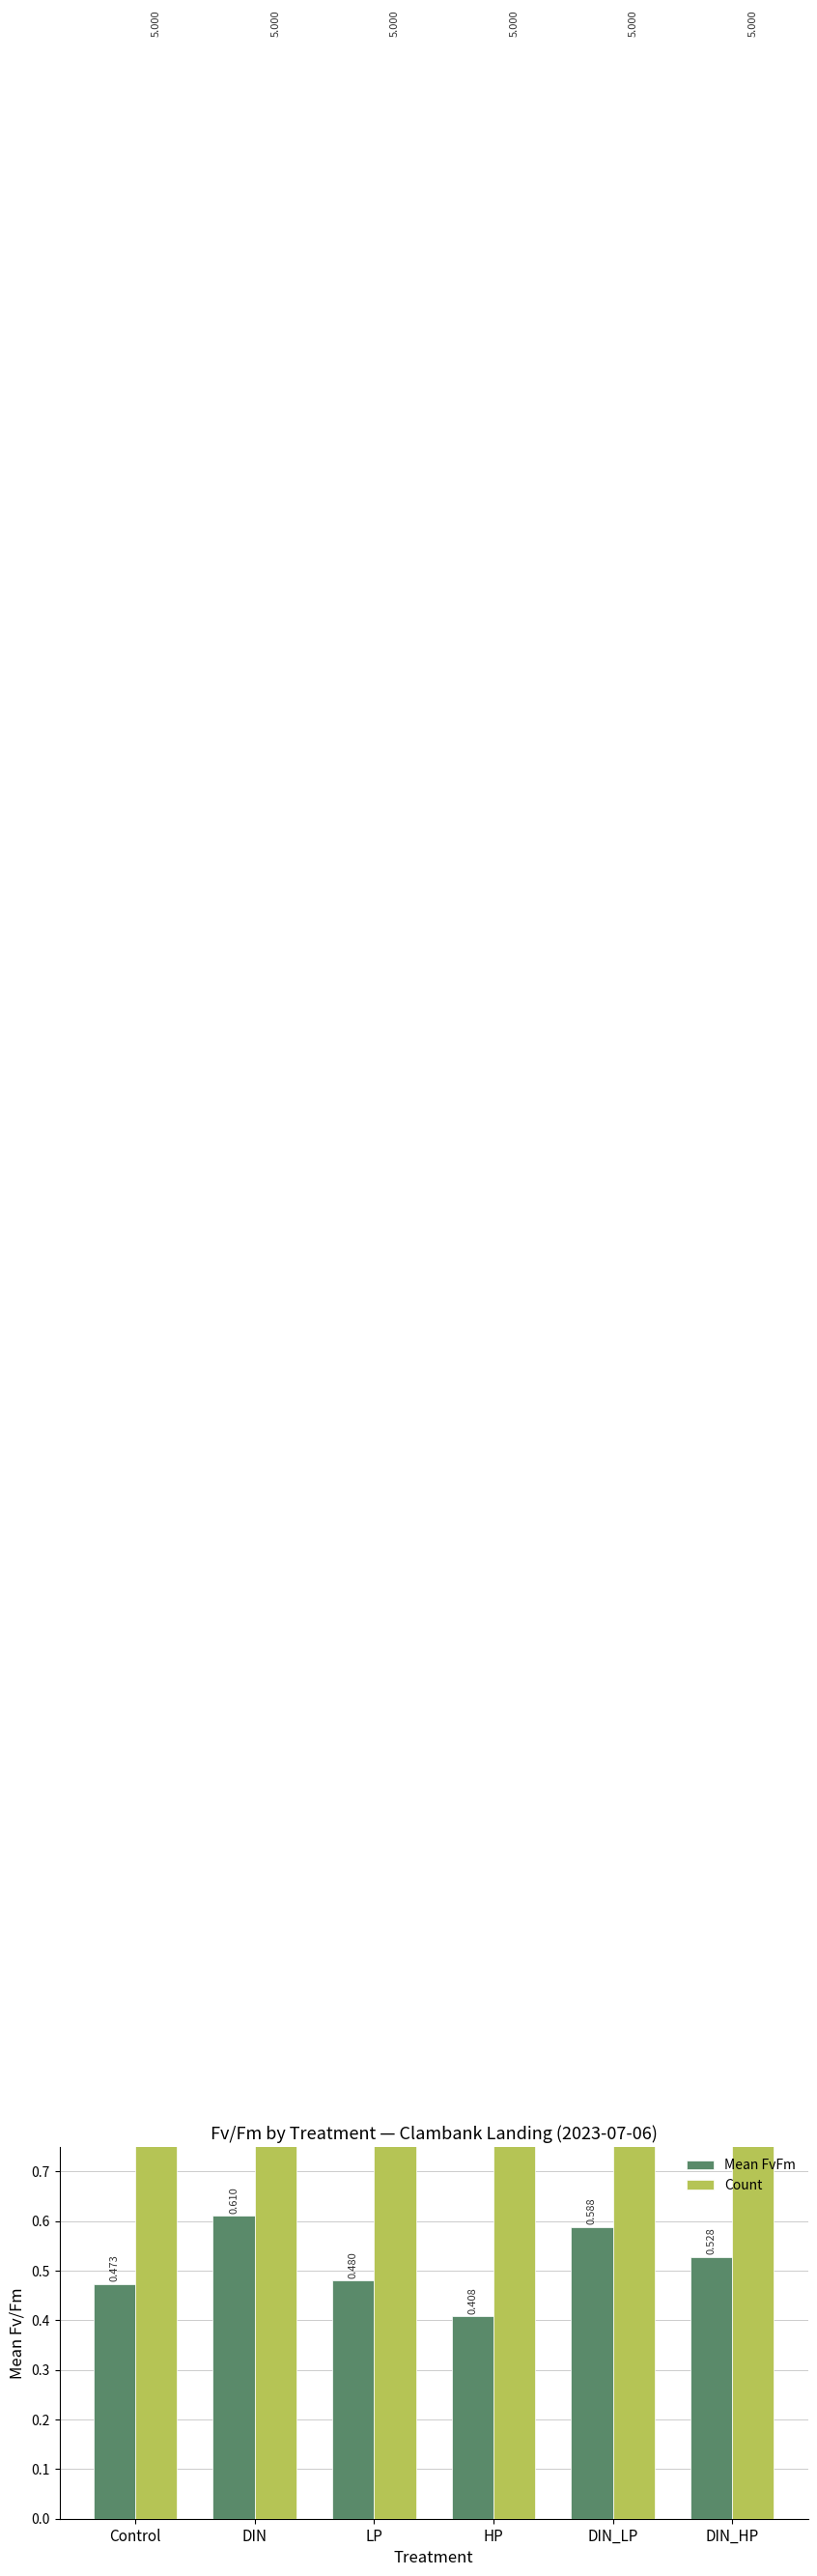

What is the difference between the second highest and second lowest values in the Mean FvFm series?

0.1